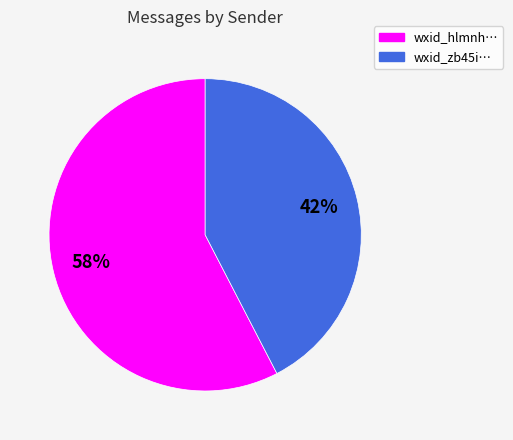

To the nearest percent, what is the average slice percentage?

50%